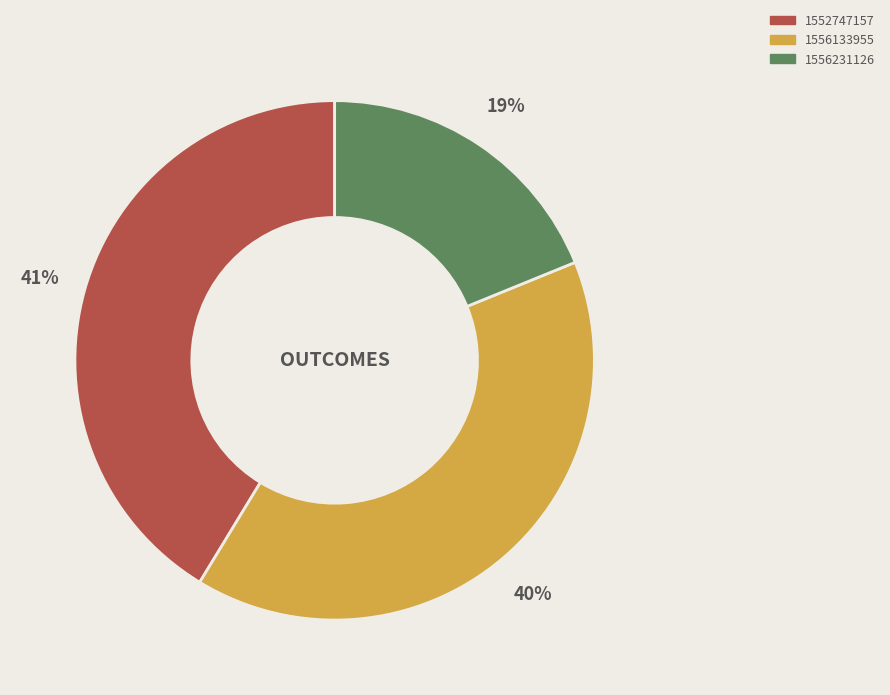

Rank the categories by value from lowest to highest.

1556231126, 1556133955, 1552747157